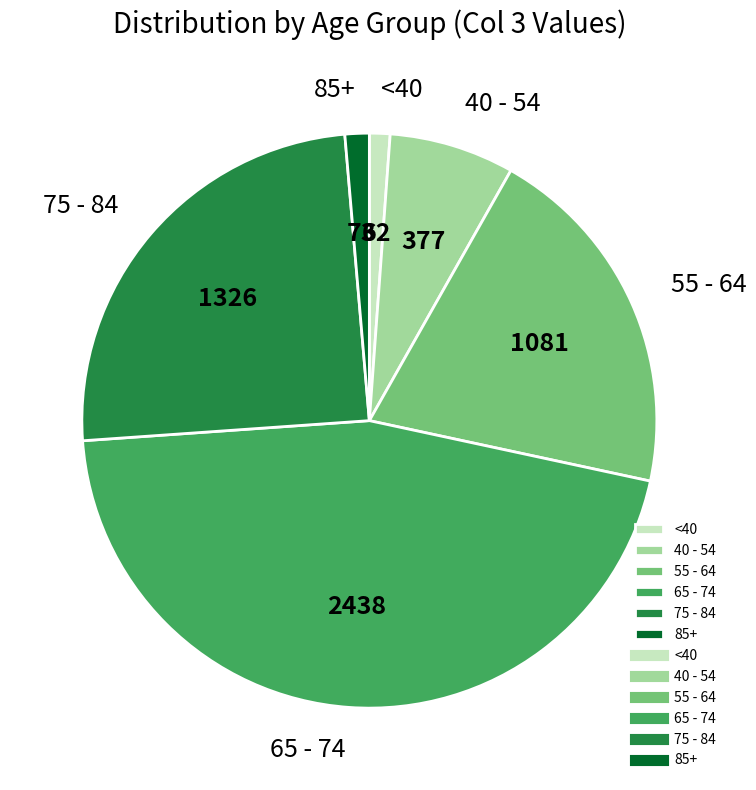

Does 65 - 74 represent more than half of the total?

No